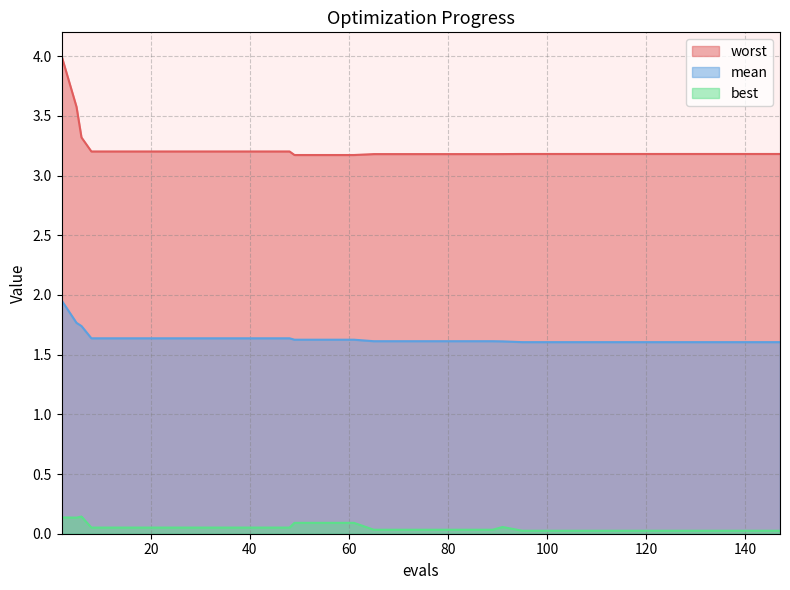

Does the chart have visible grid lines?

Yes